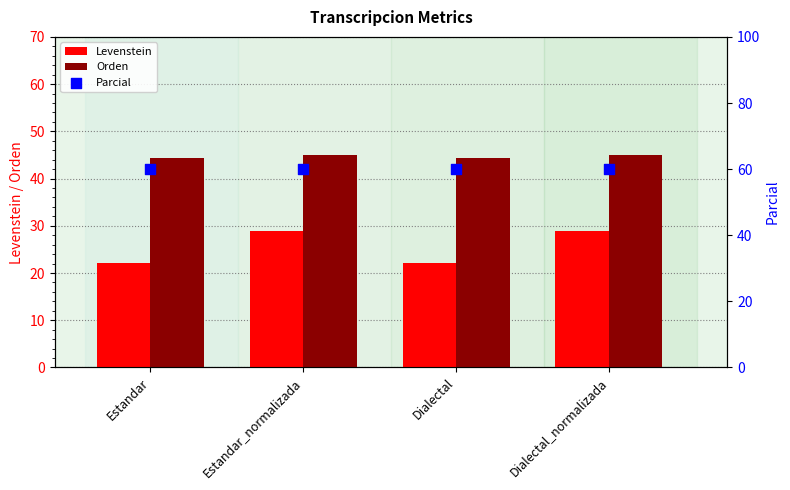

Which series reaches the minimum Y coordinate?

Levenstein